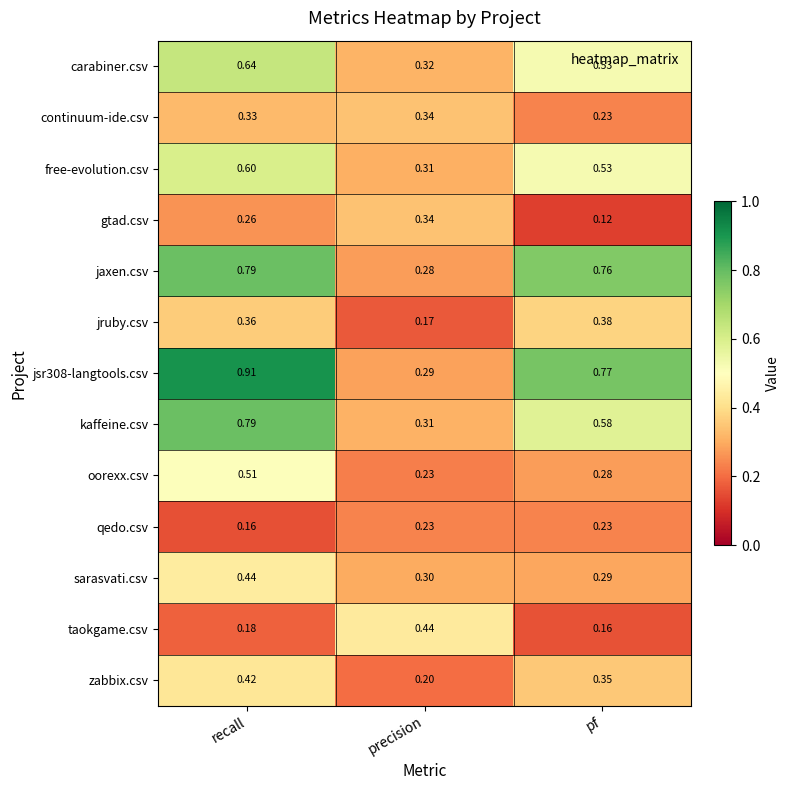

Between recall and pf, which series saw the biggest shift?

oorexx.csv